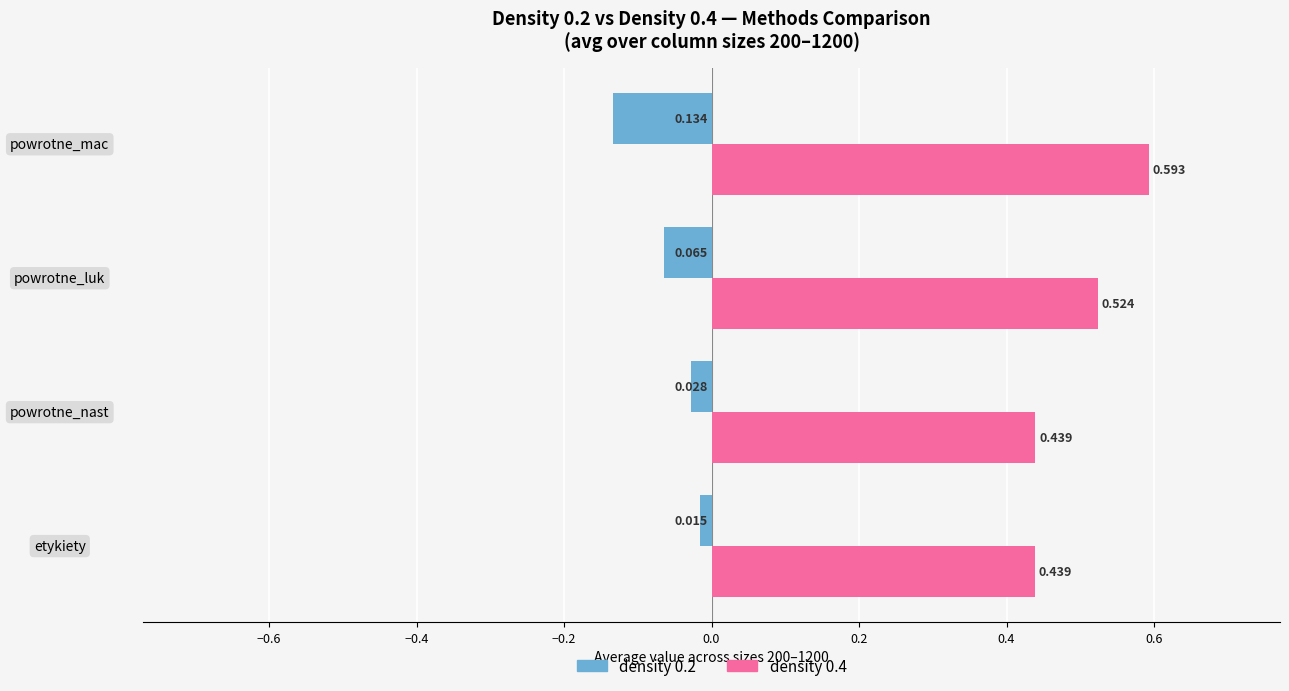

At how many categories does at least one series exceed 0?

4